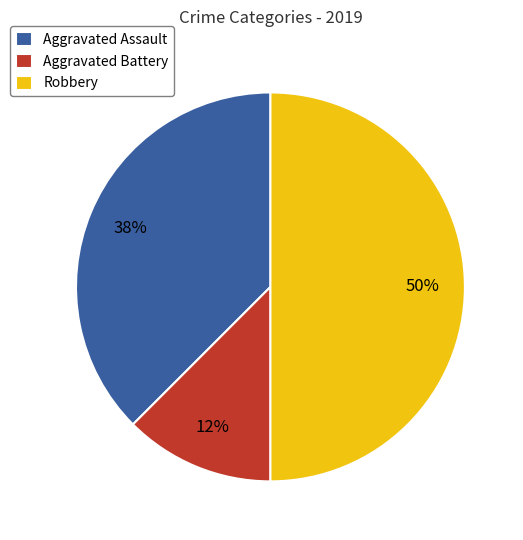

To the nearest percent, what percentage of the pie is Robbery?

50%